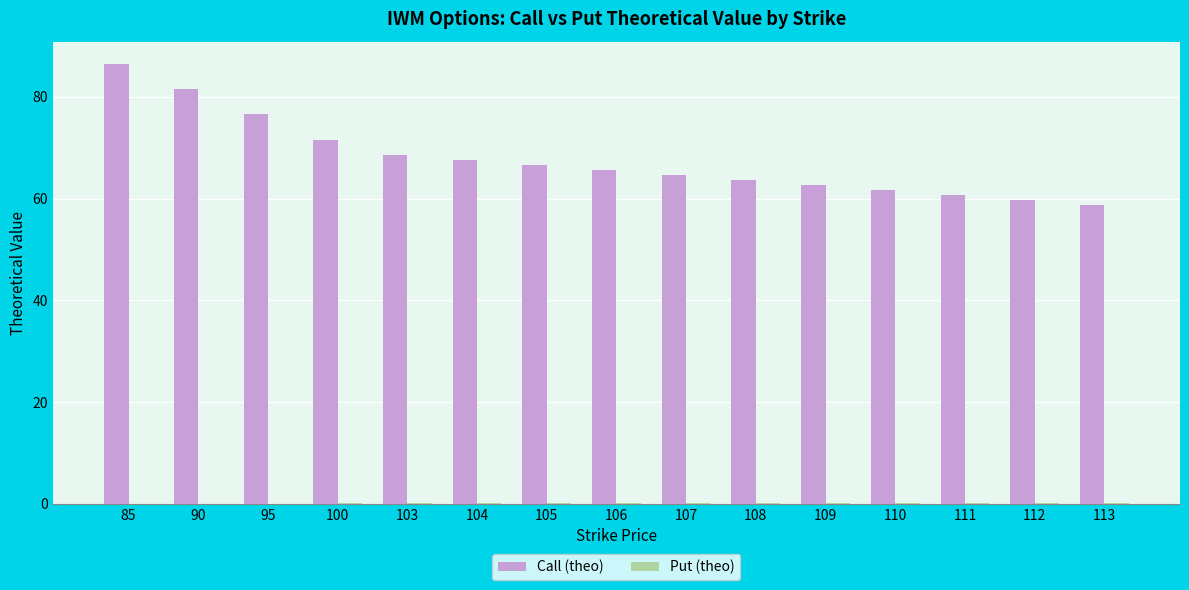

Which label corresponds to the largest value in the chart?

85